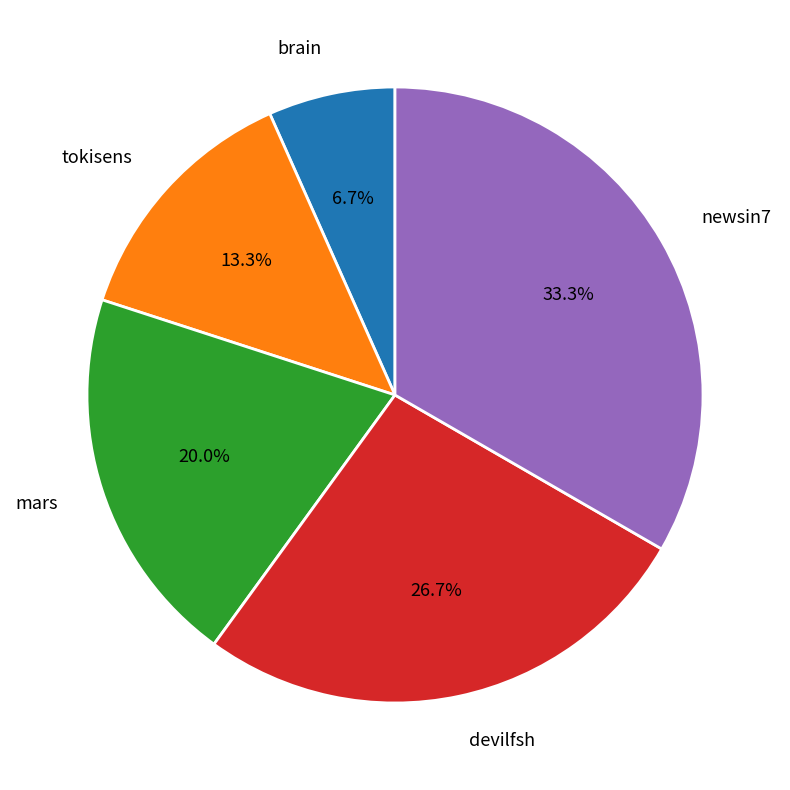

Does any single category account for the majority?

No